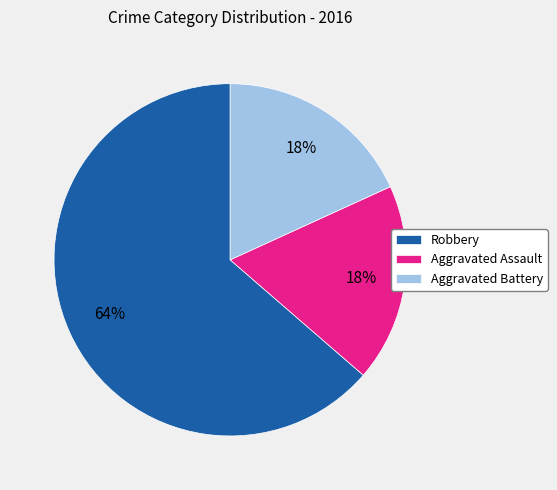

Which slice is the largest?

Robbery